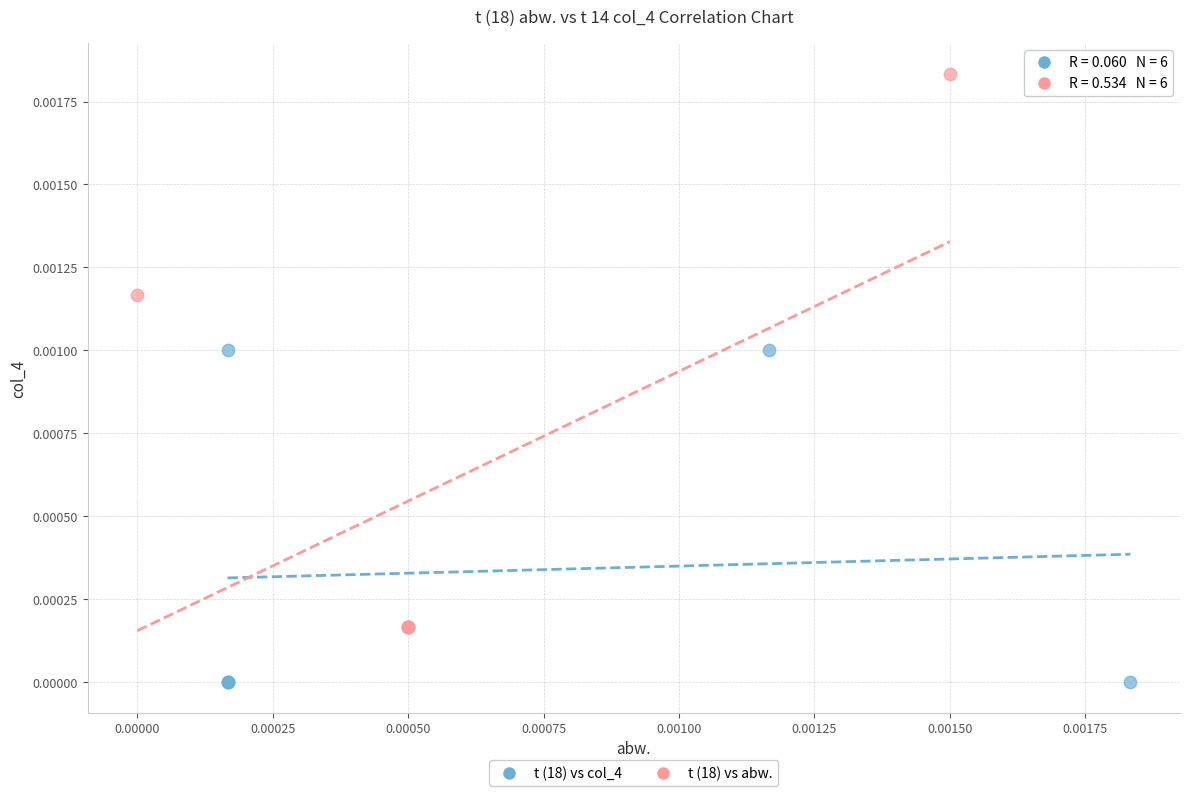

Which series contains the lowest Y value?

t (18) vs col_4